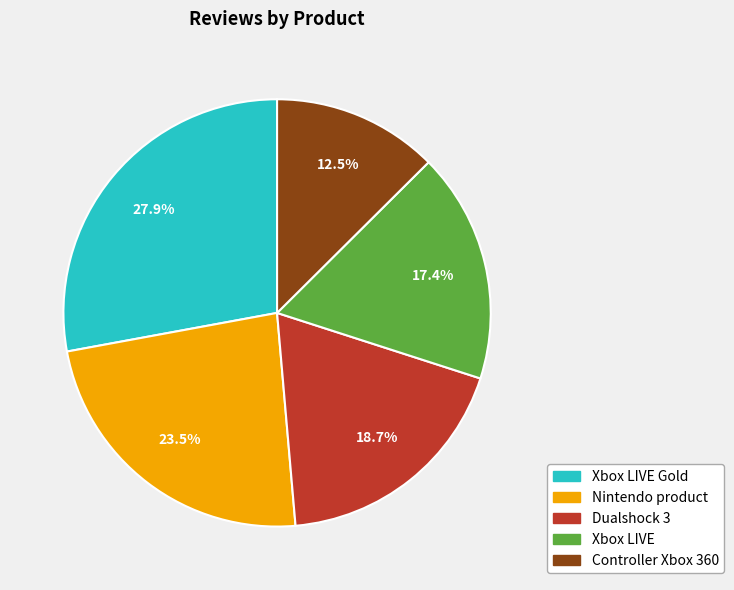

Does Dualshock 3 account for over 50% of the chart?

No